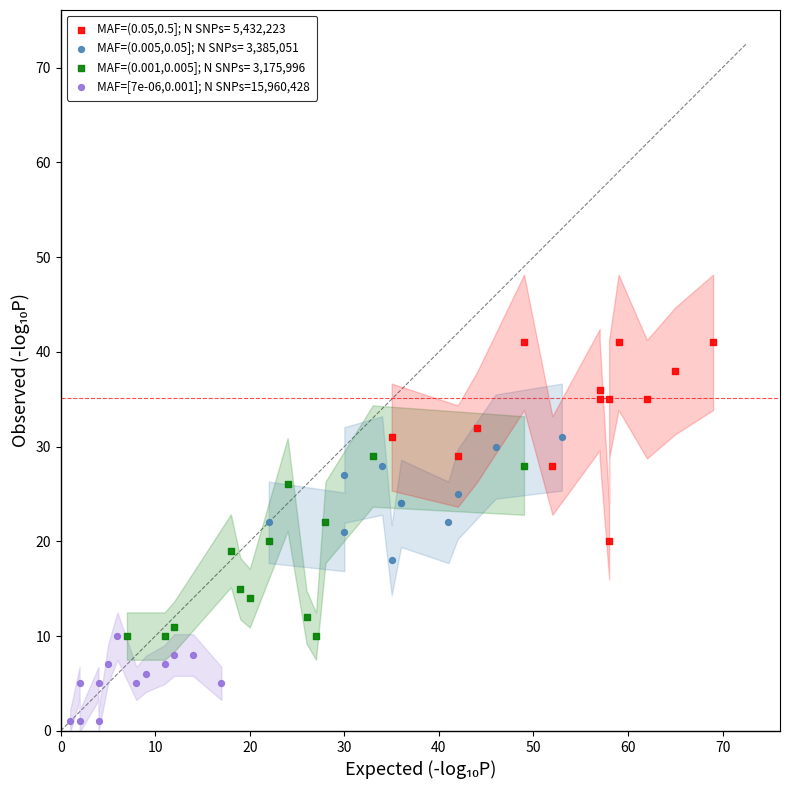

Which series contains the lowest Y value?

MAF=[7e-06,0.001]; N SNPs=15,960,428